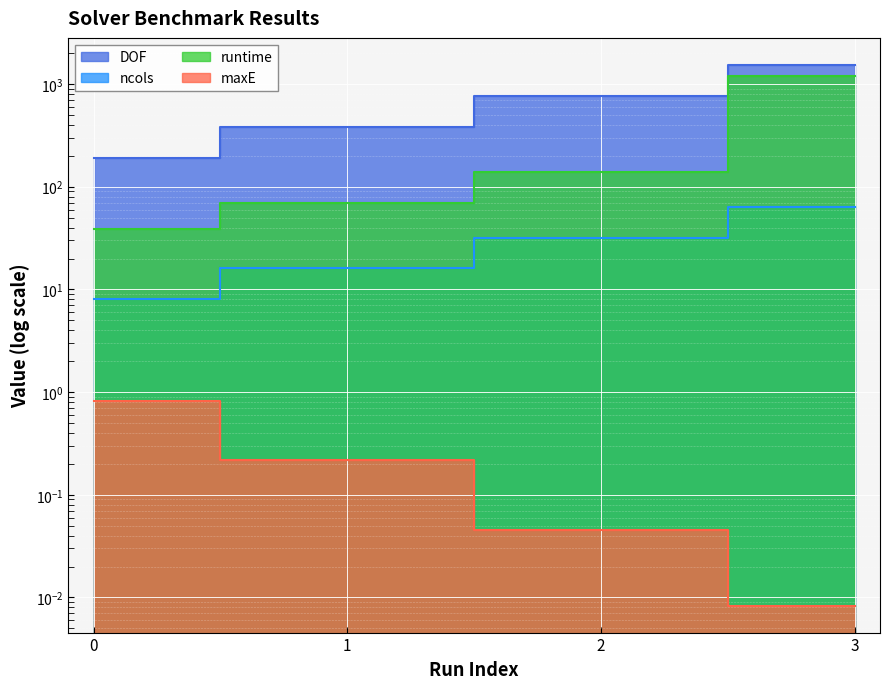

Reading right to left, what are all the values shown in this chart?

DOF: 1536.0	768.0	384.0	192.0
ncols: 64.0	32.0	16.0	8.0
runtime: 1186.5	140.4	69.5	38.4
maxE: 0.0	0.0	0.2	0.8